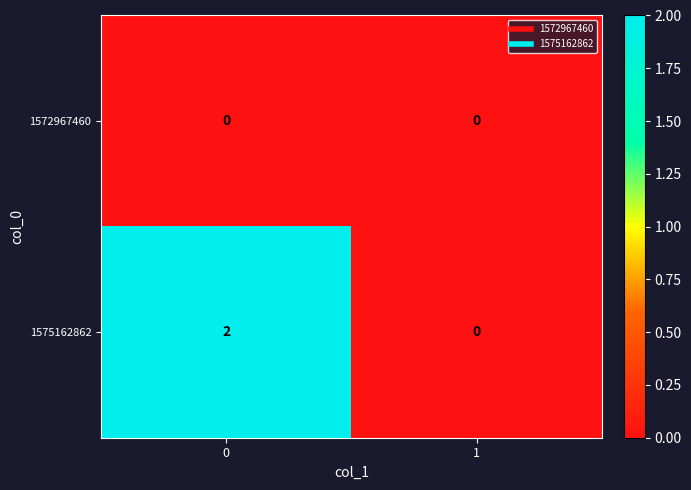

Which series has the largest total across all categories?

1575162862